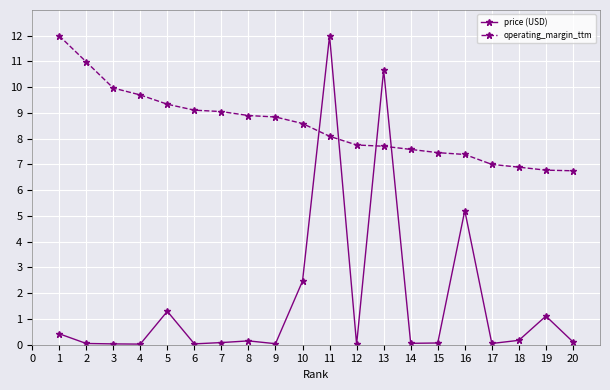

The operating_margin_ttm series shows 1.6 at 15. True or false?

False